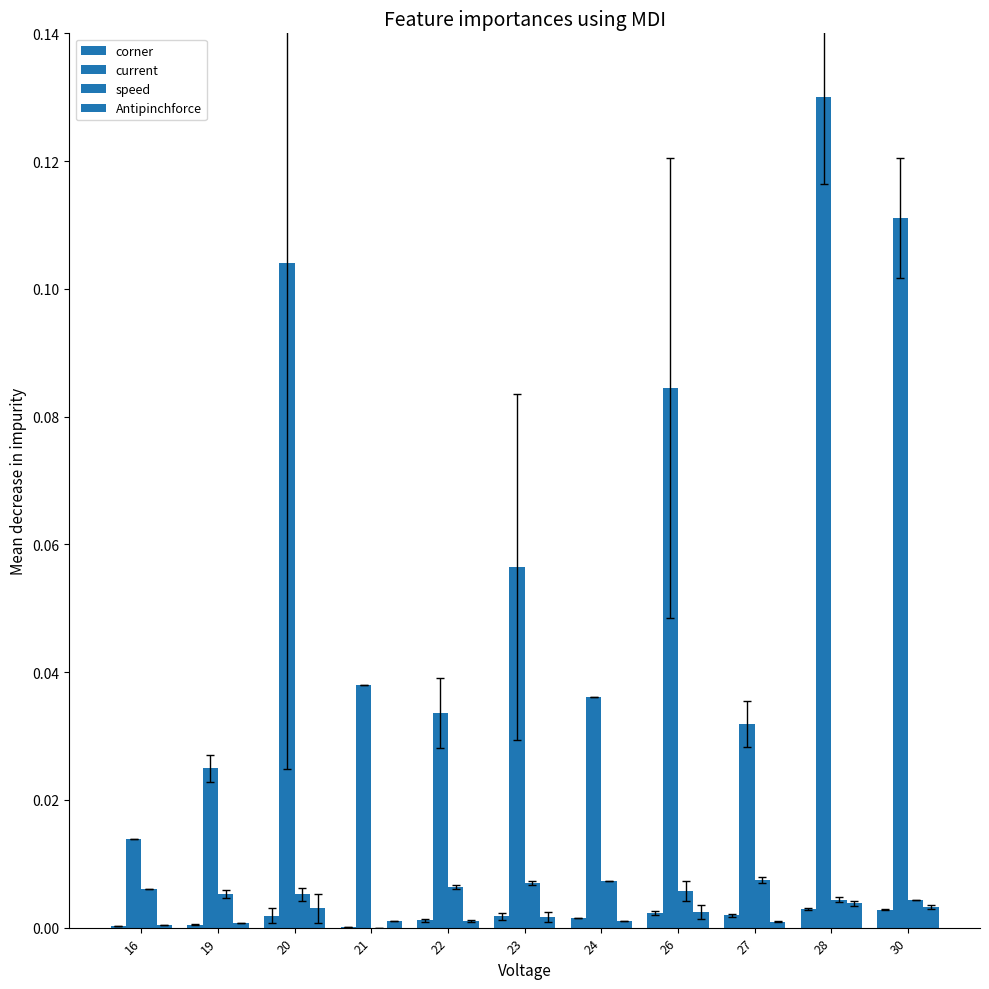

The Antipinchforce series shows 0.0 at 26. True or false?

True